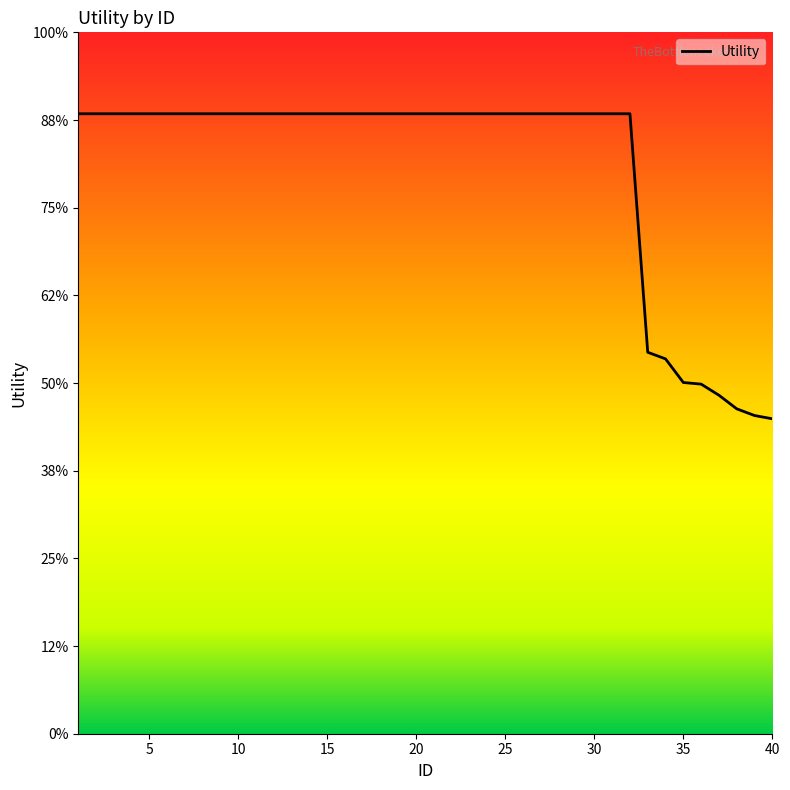

Count the number of values greater than 1.

32